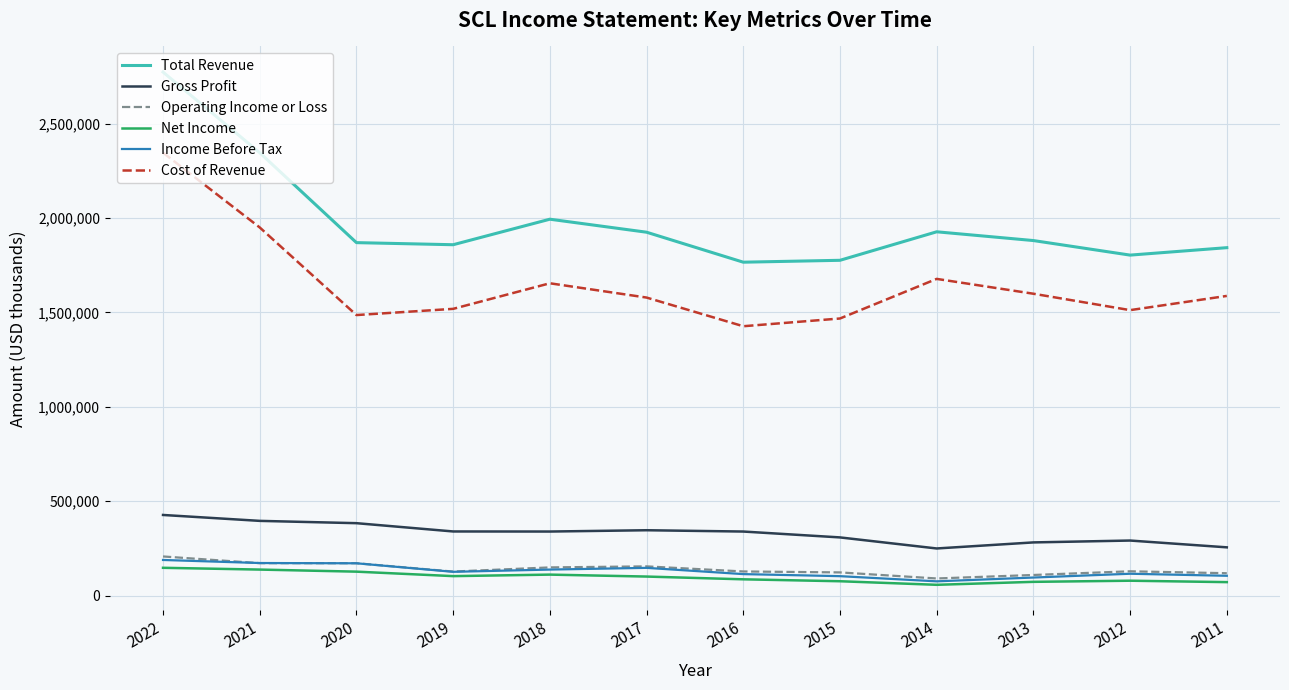

What is the smallest value displayed?

57100